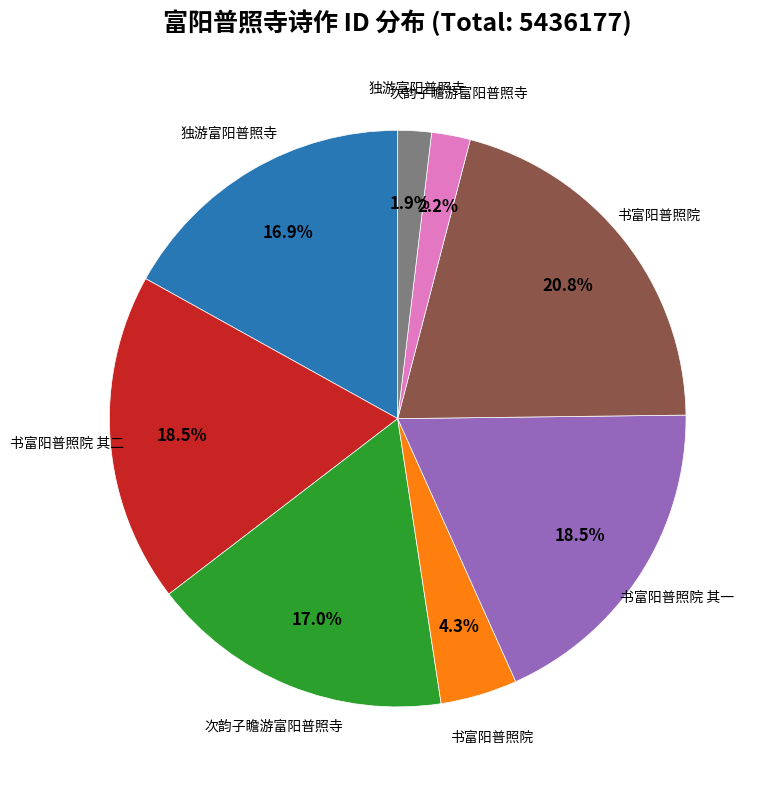

Is there a majority slice in this chart?

No